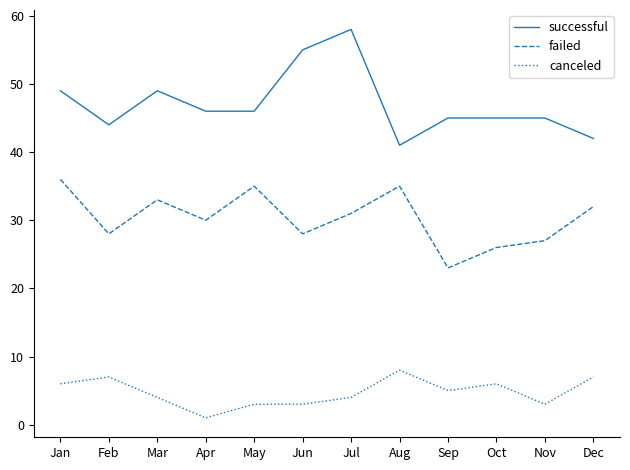

What value does the successful series have at Aug?

41